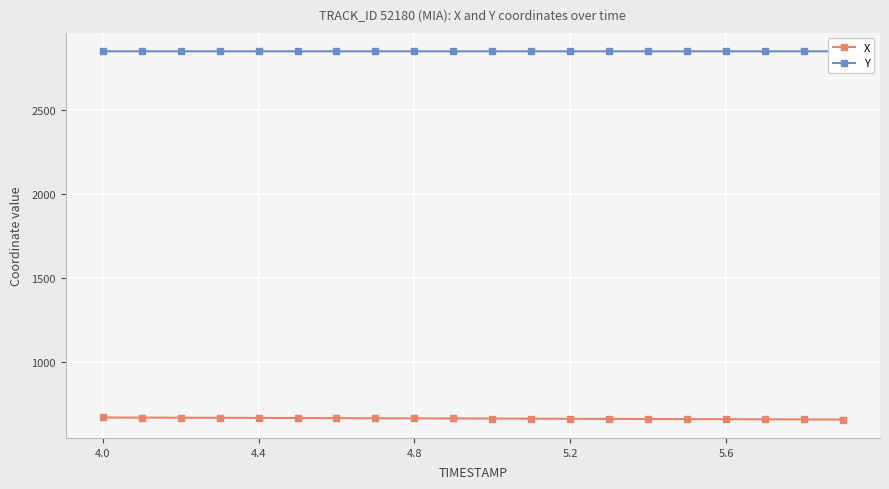

What is the minimum value for Y?

2847.6